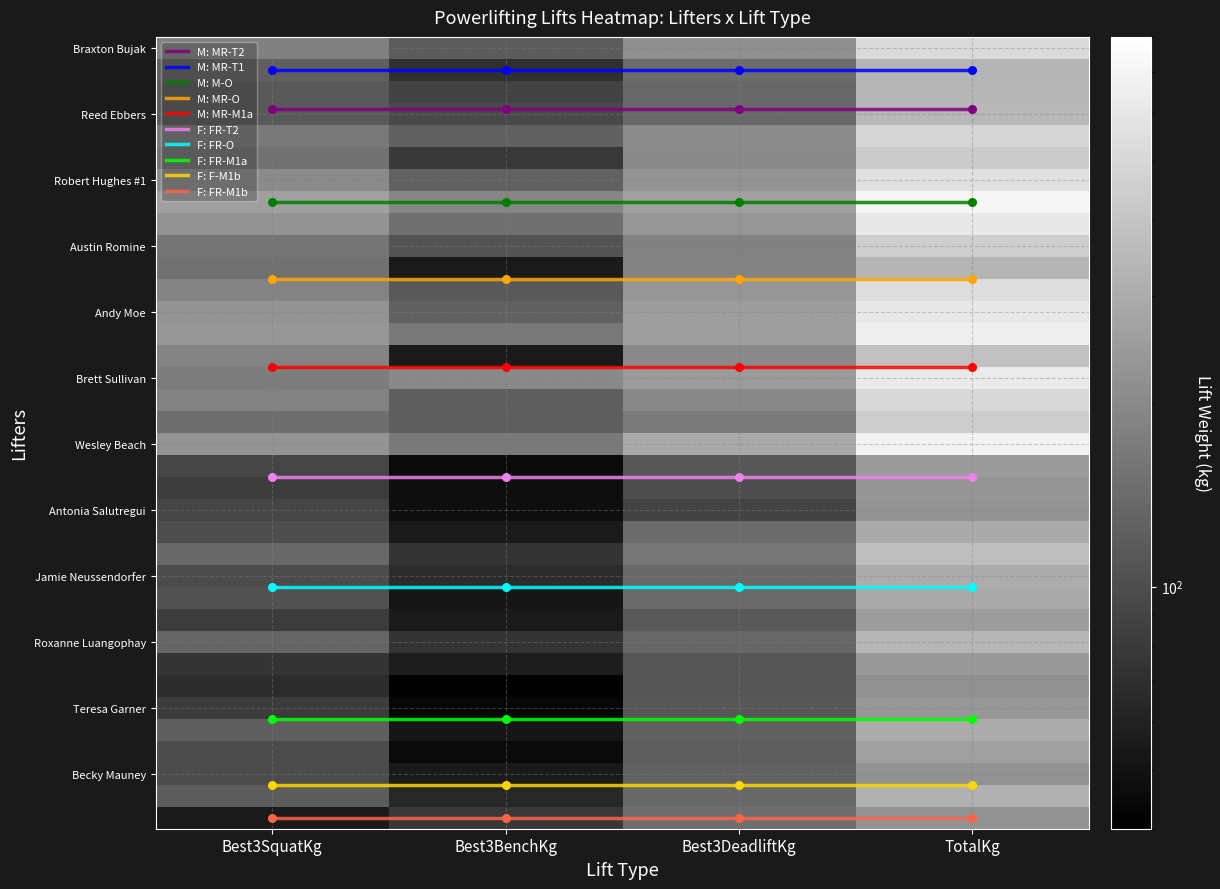

Reading left to right, transcribe all the data shown in this chart.

Braxton Bujak: 181.4	117.9	215.5	514.8
Christopher Flores: 122.5	70.3	142.9	335.7
Brandon Szymanski: 113.4	88.5	136.1	337.9
Reed Ebbers: 113.4	95.3	136.1	344.7
William Kaiser: 165.6	124.7	204.1	494.4
Alex Miller #2: 152.0	77.1	201.9	430.9
Robert Hughes #1: 204.1	124.7	226.8	555.7
Thomas Martinez: 260.8	192.8	260.8	714.4
Robert Figueroa: 226.8	149.7	233.6	610.1
Austin Romine: 158.8	106.6	181.4	446.8
Stephen Porter: 188.2	113.4	233.6	535.2
Andy Moe: 226.8	124.7	254.0	605.6
Spencer Minnix: 233.6	163.3	256.3	653.2
Brett Sullivan: 174.6	199.6	247.2	621.4
Tim Dunlop: 183.7	122.5	197.3	503.5
Todd Gabriel: 145.2	120.2	170.1	435.5
Wesley Beach: 226.8	165.6	290.3	682.7
Alejandra Flores: 90.7	45.4	111.1	247.2
Katherine Walton: 81.7	47.6	99.8	229.1
Antonia Salutregui: 90.7	47.6	88.5	226.8
Monica Agana: 99.8	54.4	140.6	294.8
Vanessa Berger: 136.1	74.8	161.0	372.0
Jamie Neussendorfer: 97.5	68.0	136.1	301.6
Annie Singer: 104.3	52.2	138.4	294.8
Carrie Brown: 81.7	54.4	113.4	249.5
Roxanne Luangophay: 131.5	74.8	133.8	340.2
Stanisha Render: 74.8	56.7	108.9	240.4
Lissa Hall: 68.0	40.8	108.9	217.7
Teresa Garner: 81.7	43.1	111.1	235.9
Gena Doyle: 122.5	52.2	127.0	301.6
Misty Elom: 97.5	45.4	120.2	263.1
Wendy Hibbitts: 117.9	63.5	136.1	317.5